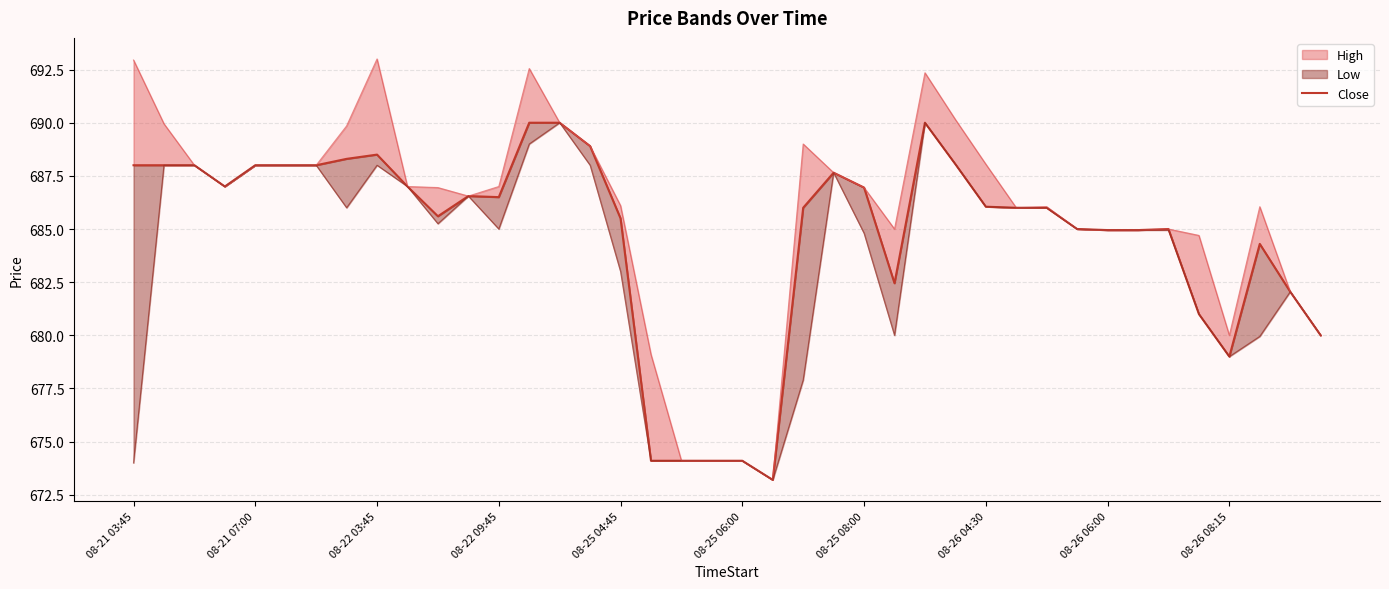

True or false: the data shows 688.9 at 15.

True